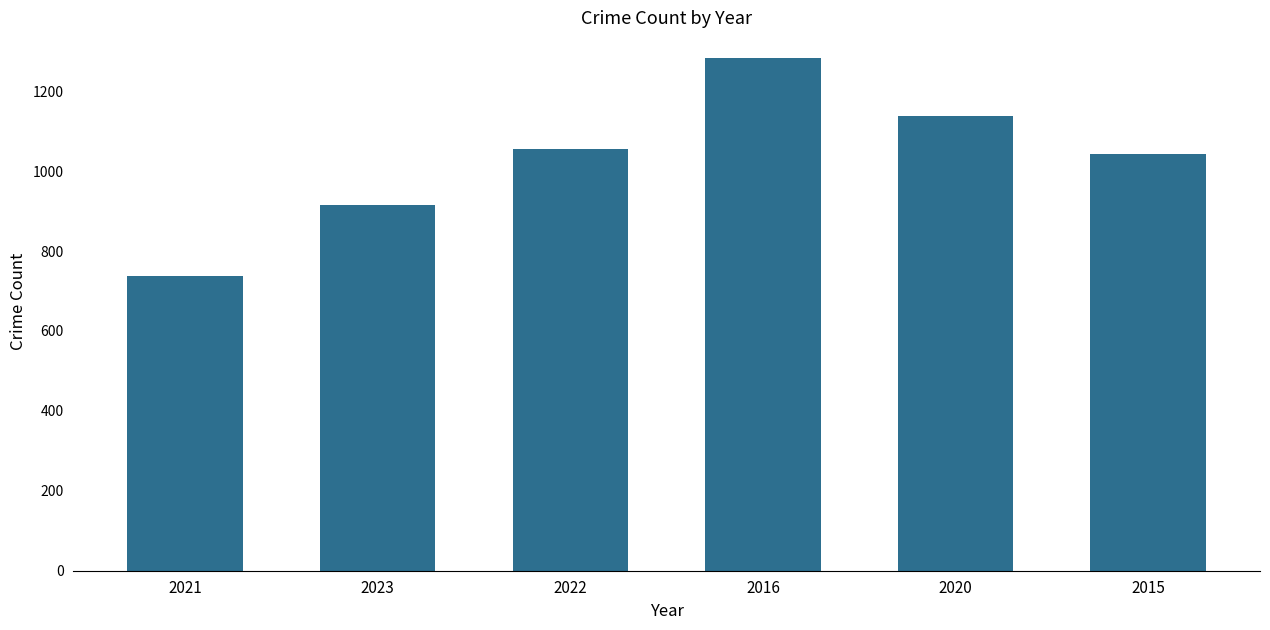

What is the sum of all values?

6173